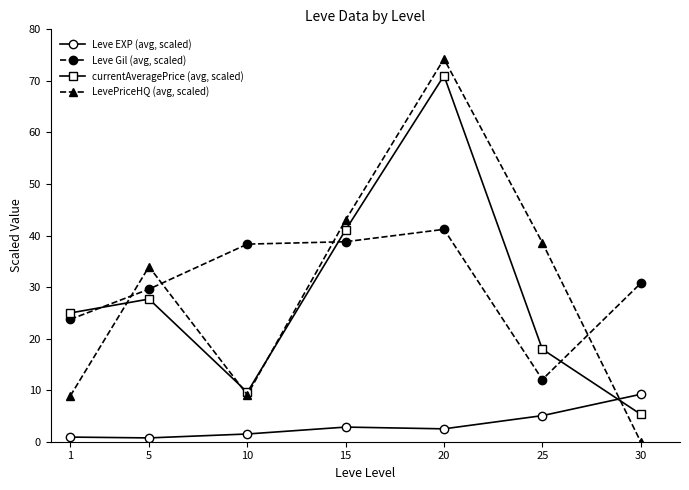

What is the sum of all Leve Gil (avg, scaled) values?

214.5